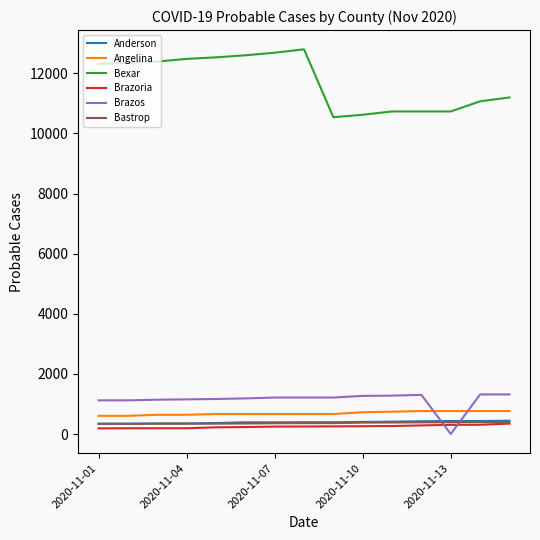

Which series has the widest spread of values?

Bexar